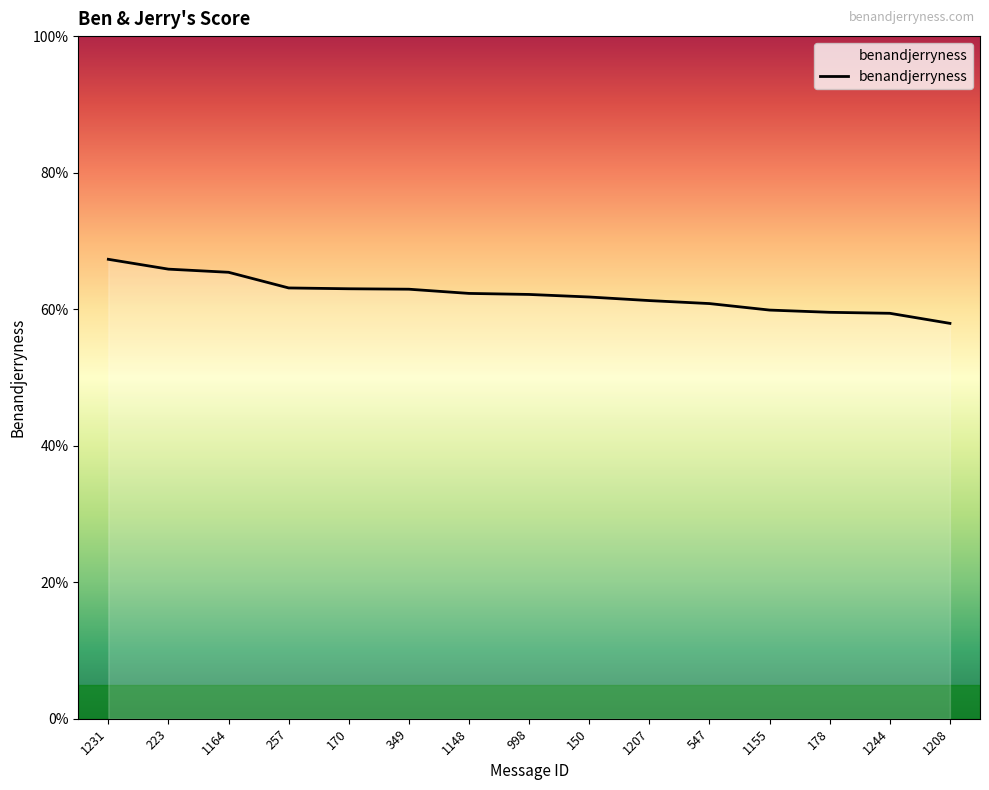

Does the chart display data point markers on the line(s)?

No